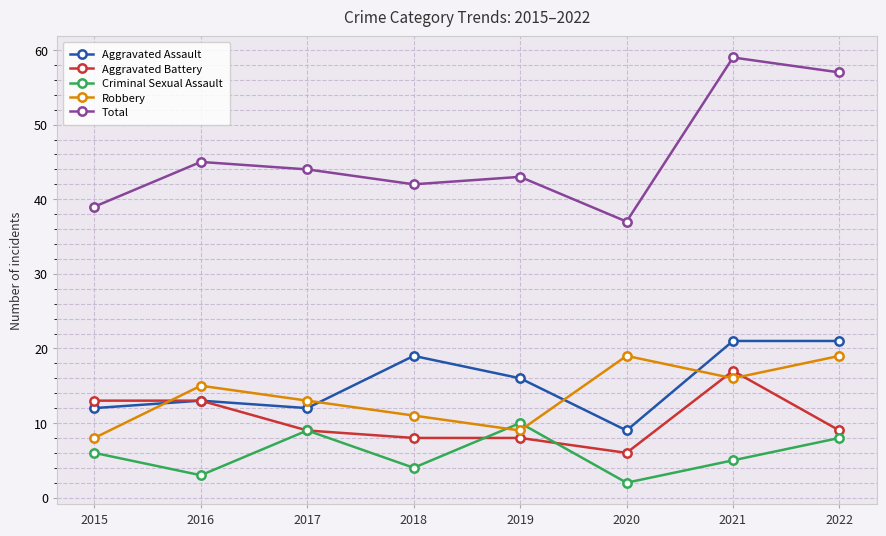

True or false: Criminal Sexual Assault and Aggravated Assault intersect in this chart.

False